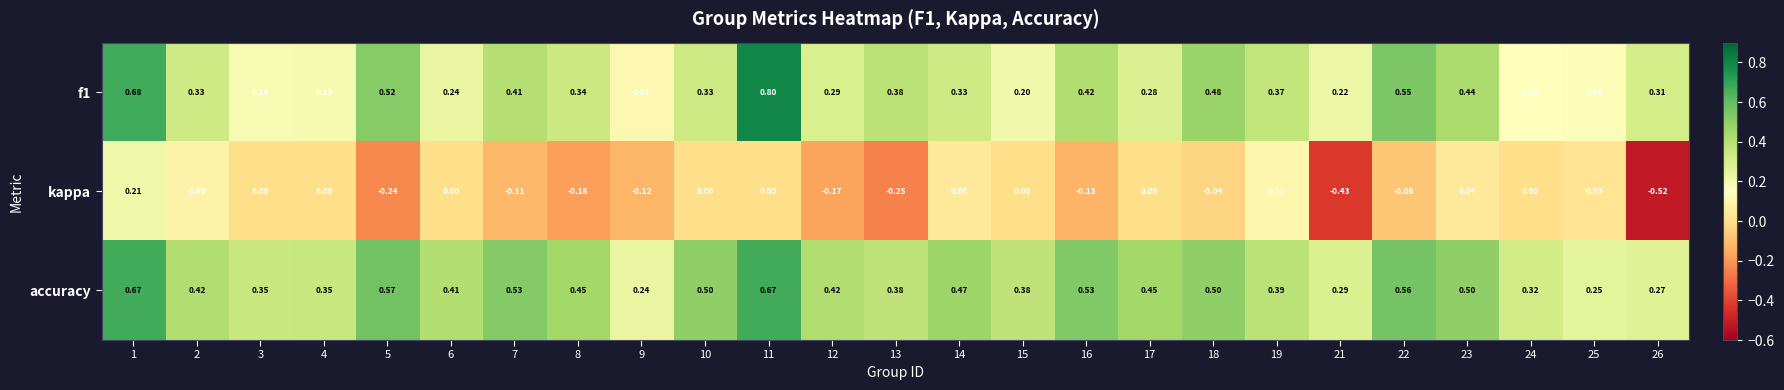

Which series changed the most between 13 and 24?

kappa